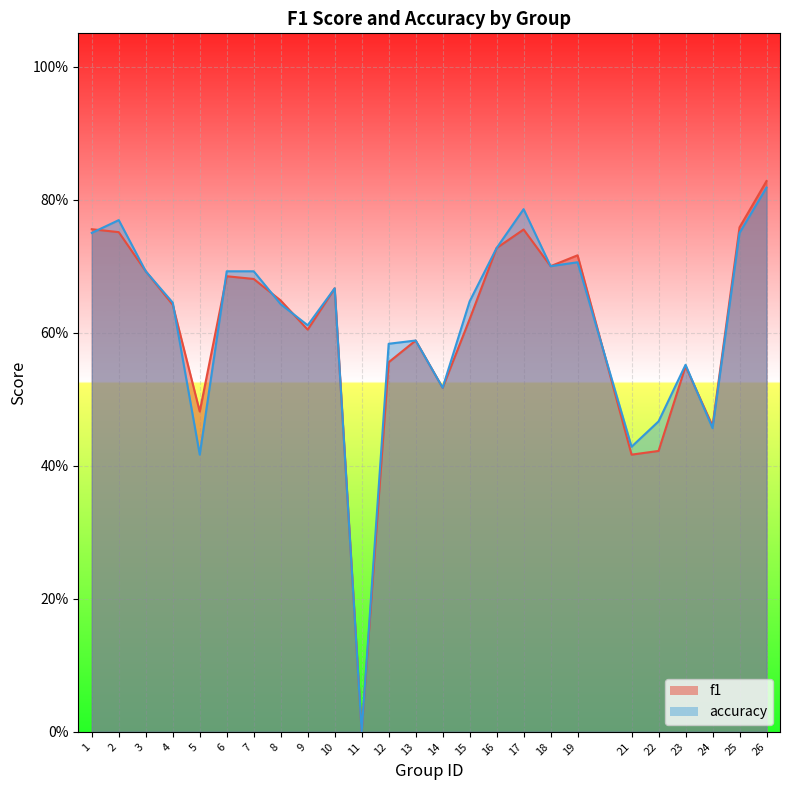

Reading left to right, extract all data points from this chart.

f1: 1=0.8	2=0.8	3=0.7	4=0.6	5=0.5	6=0.7	7=0.7	8=0.6	9=0.6	10=0.7	11=0.0	12=0.6	13=0.6	14=0.5	15=0.6	16=0.7	17=0.8	18=0.7	19=0.7	21=0.4	22=0.4	23=0.5	24=0.5	25=0.8	26=0.8
accuracy: 1=0.8	2=0.8	3=0.7	4=0.6	5=0.4	6=0.7	7=0.7	8=0.6	9=0.6	10=0.7	11=0.0	12=0.6	13=0.6	14=0.5	15=0.6	16=0.7	17=0.8	18=0.7	19=0.7	21=0.4	22=0.5	23=0.6	24=0.5	25=0.8	26=0.8